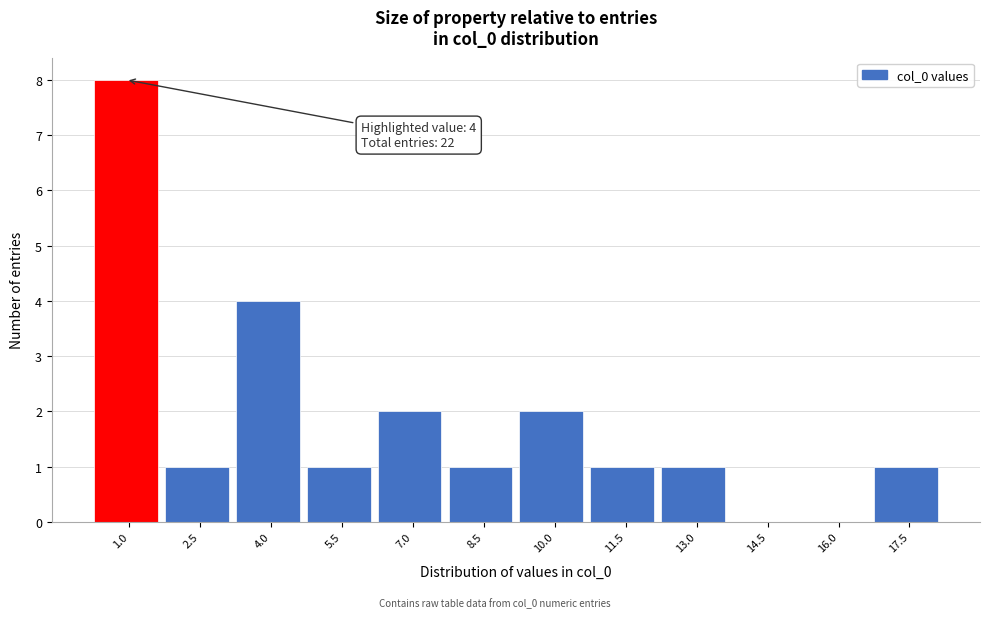

Reading left to right, list all the values displayed in this chart.

1.0=8	2.5=1	4.0=4	5.5=1	7.0=2	8.5=1	10.0=2	11.5=1	13.0=1	14.5=0	16.0=0	17.5=1